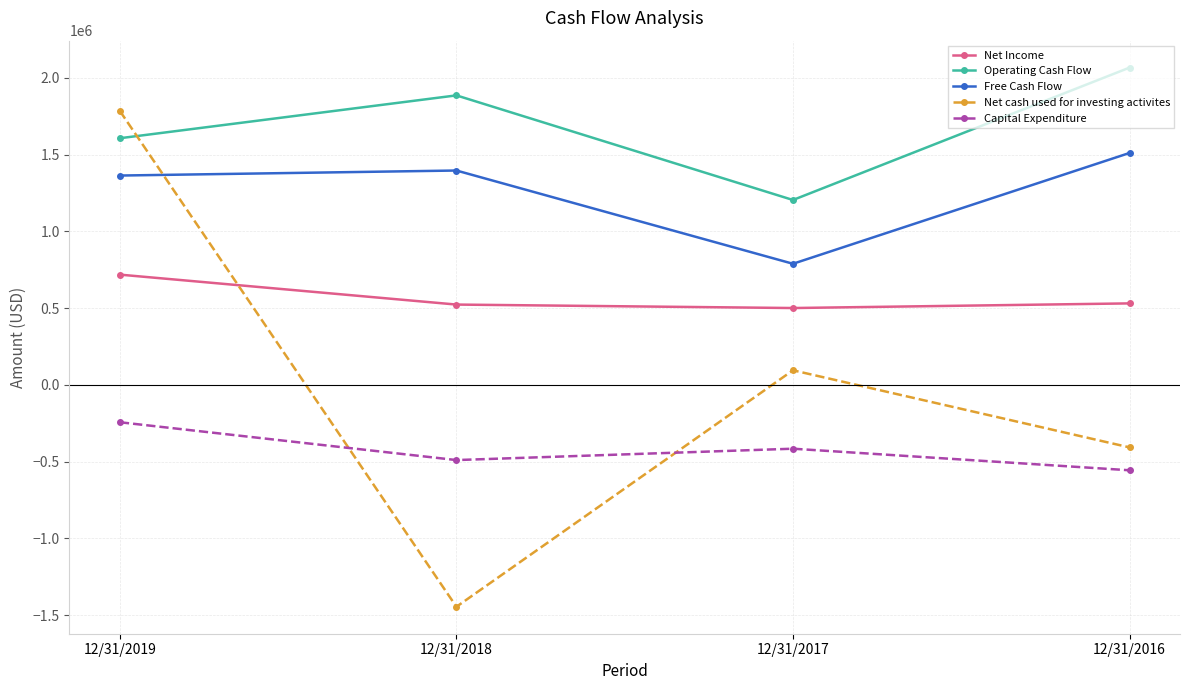

What is the approximate value of Free Cash Flow at 12/31/2016, to the nearest 100?

1510600